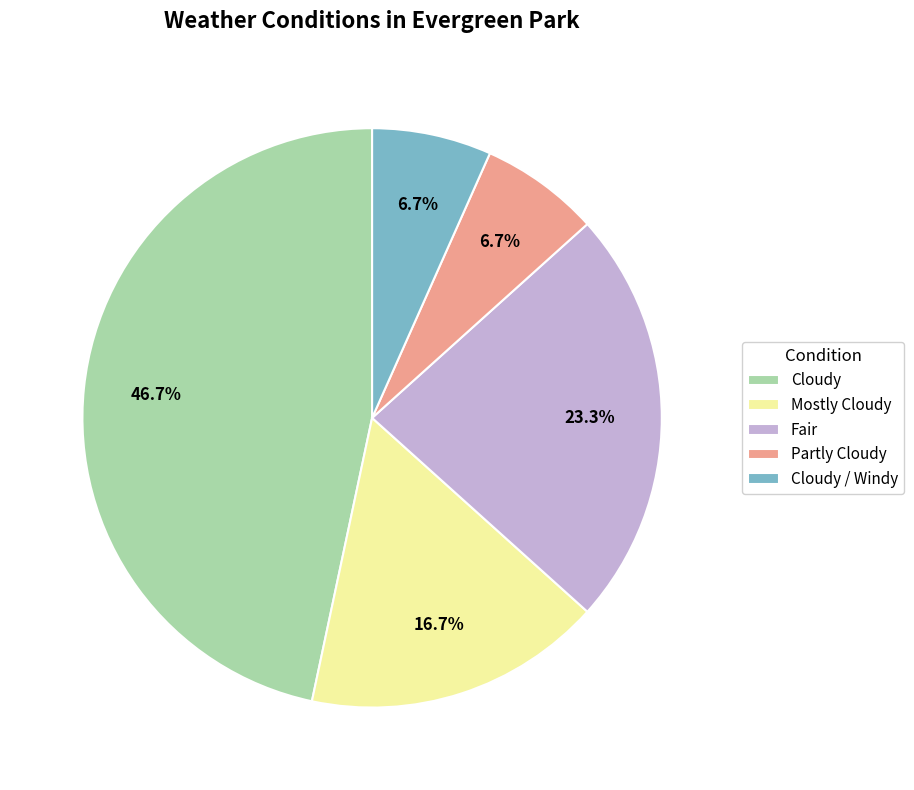

What is the largest slice in the pie chart?

Cloudy